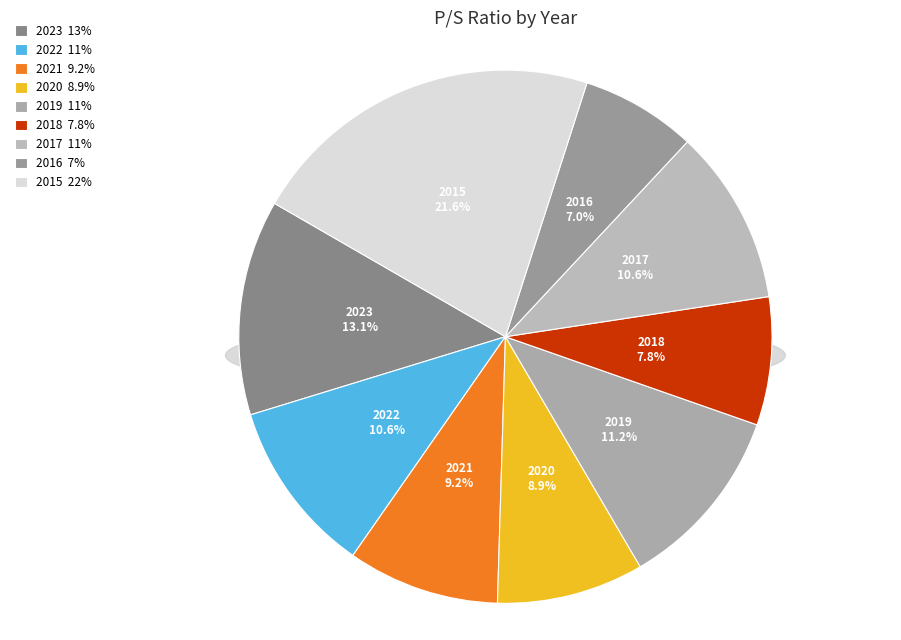

Is there a majority slice in this chart?

No